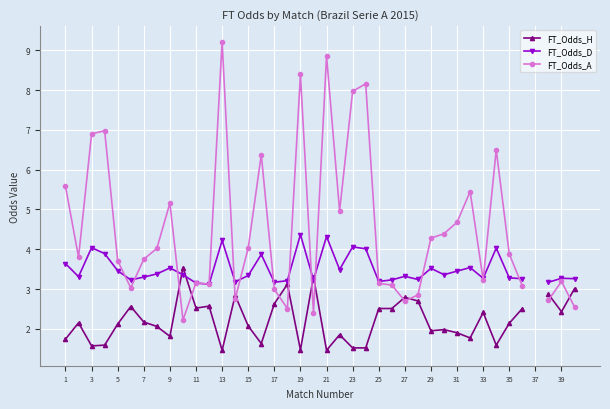

The value of FT_Odds_H at 37 is 1.5. True or false?

False